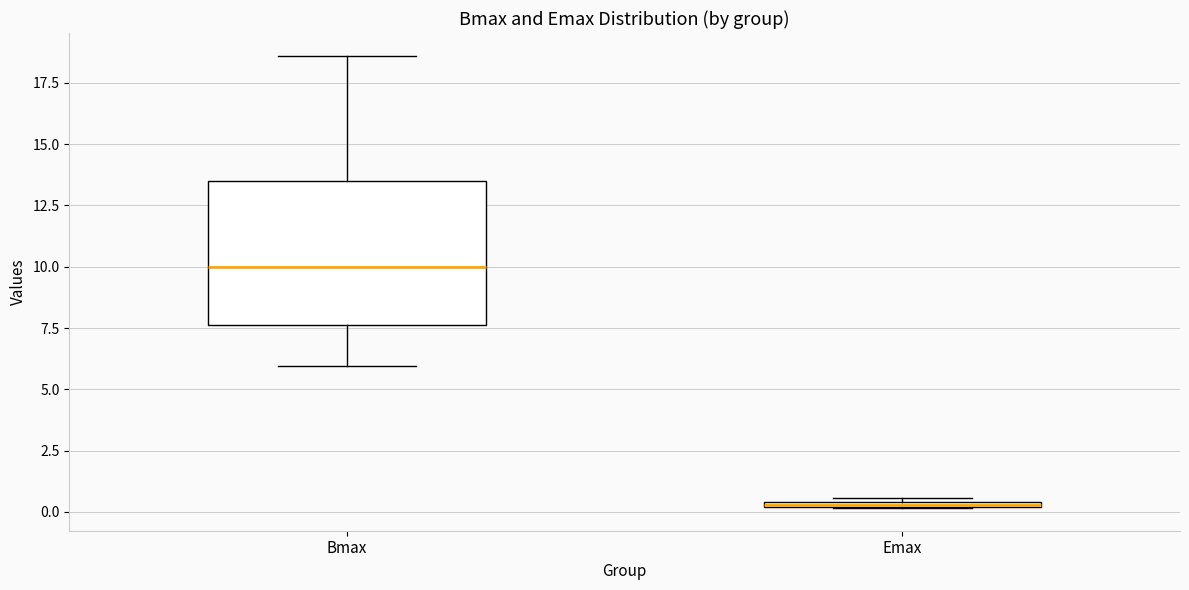

Where is the upper edge of the box for Emax on the y-axis? The values are not printed on the chart, so give them approximately, as read against the axis.

0.5